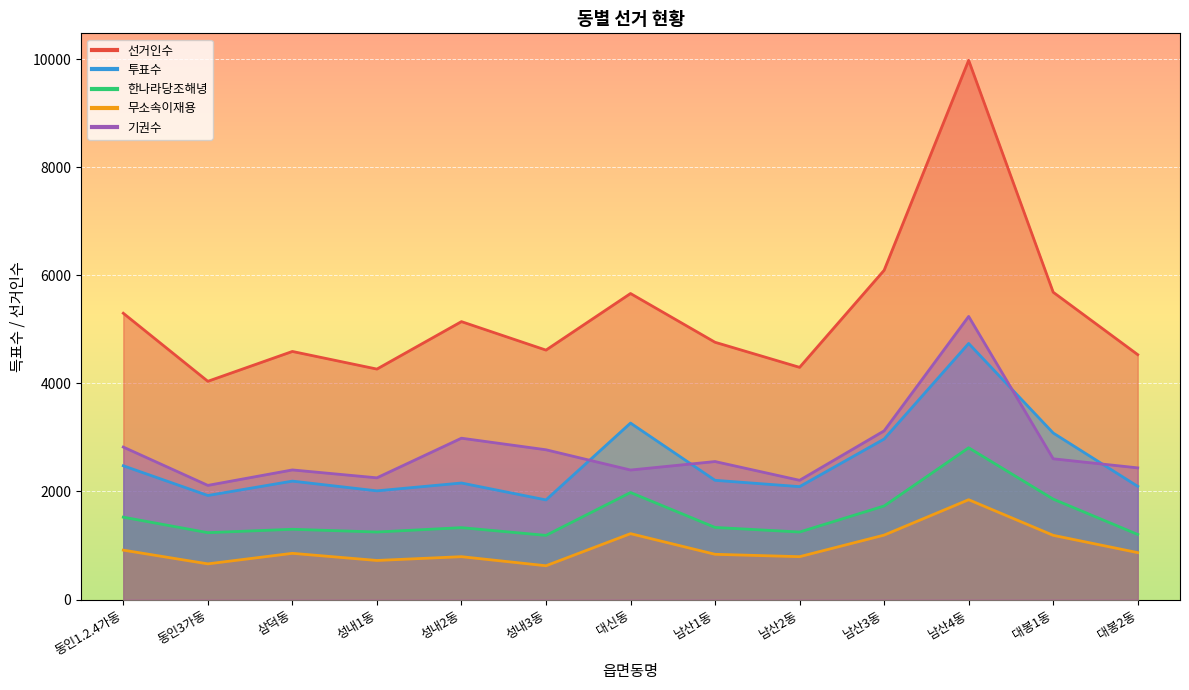

At 남산2동, list the series in order from smallest to largest.

무소속이재용, 한나라당조해녕, 투표수, 기권수, 선거인수